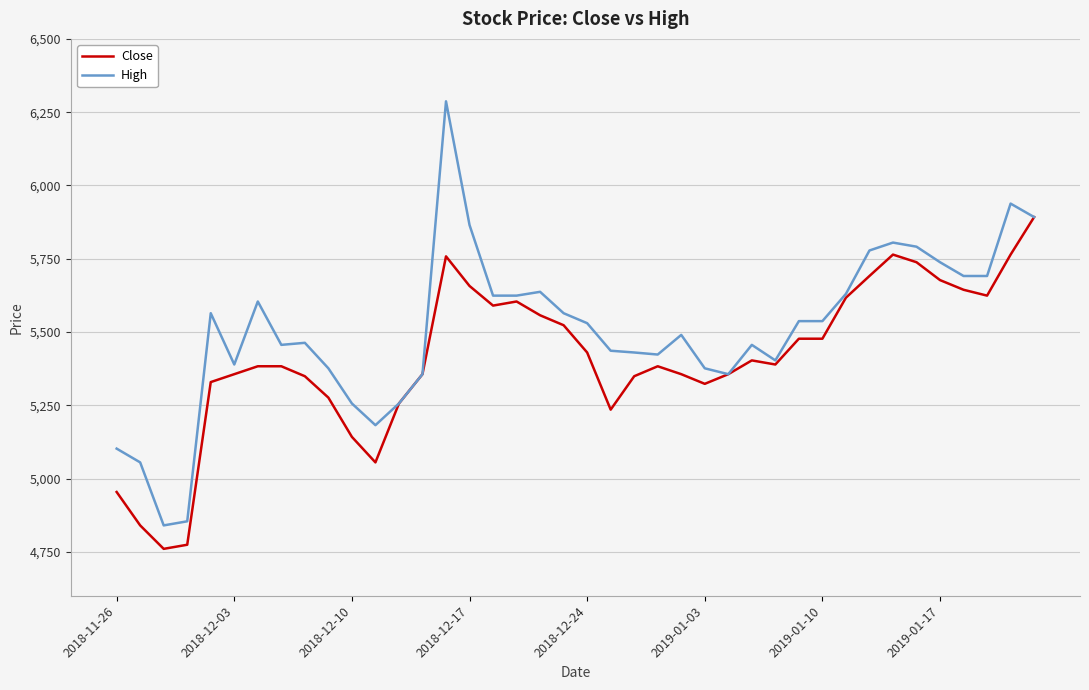

Which series has the widest spread of values?

High